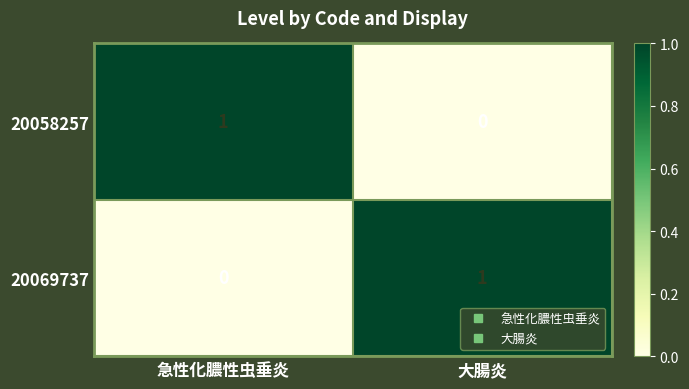

Rank the series at 急性化膿性虫垂炎 from lowest to highest value.

20069737, 20058257